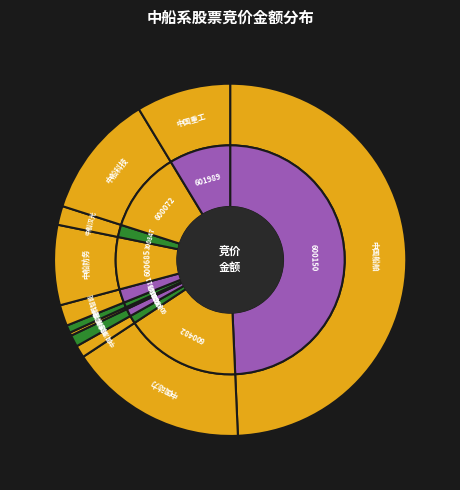

How much of the chart is everything except 600150?

50.7%